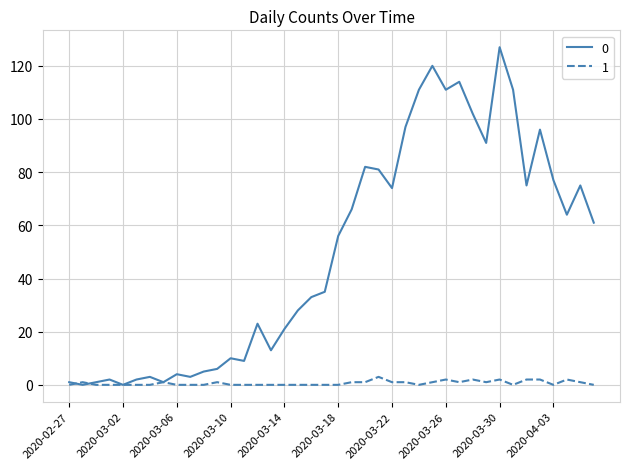

Rank the series by their maximum value, from highest to lowest.

0, 1